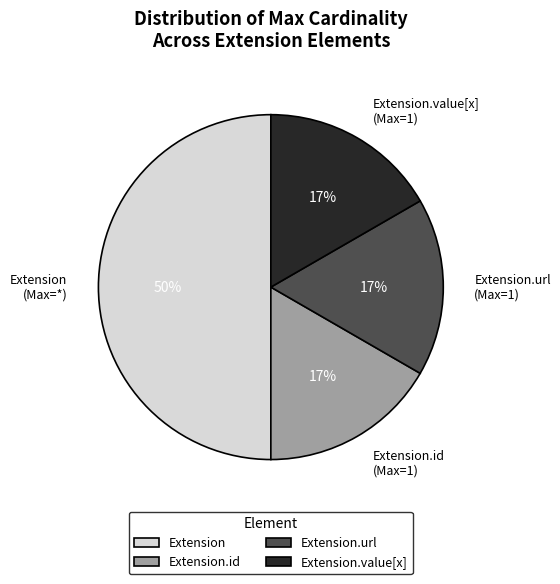

Count the number of slices in the pie.

4